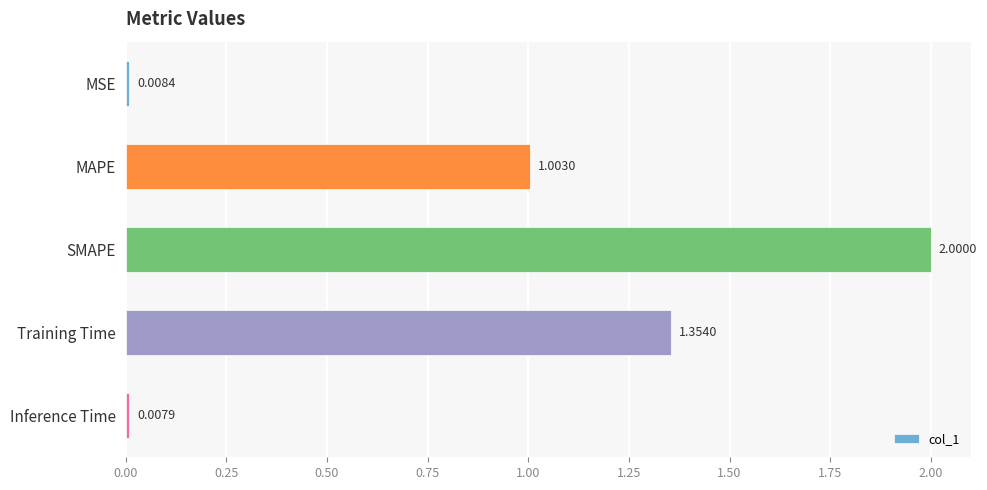

Where is the data nearest to the value 1?

MAPE